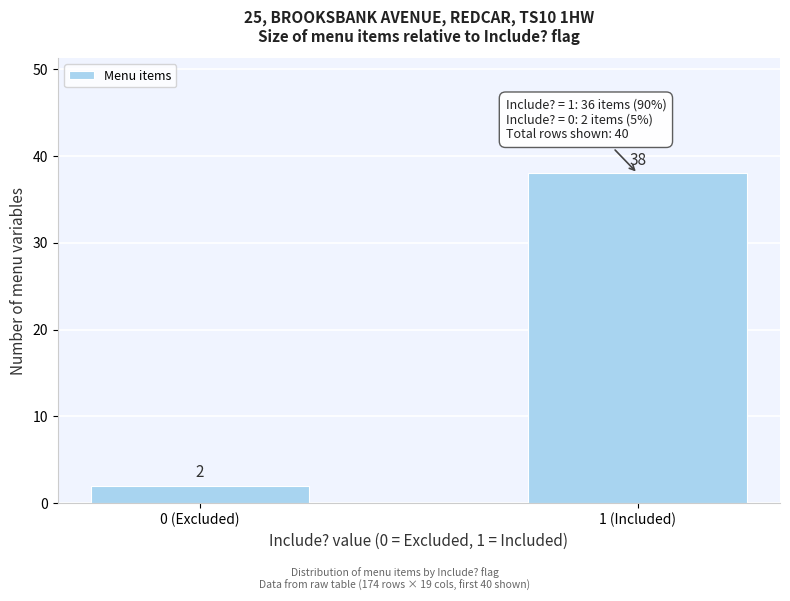

Reading left to right, what are all the values shown in this chart?

0 (Excluded)=2	1 (Included)=38